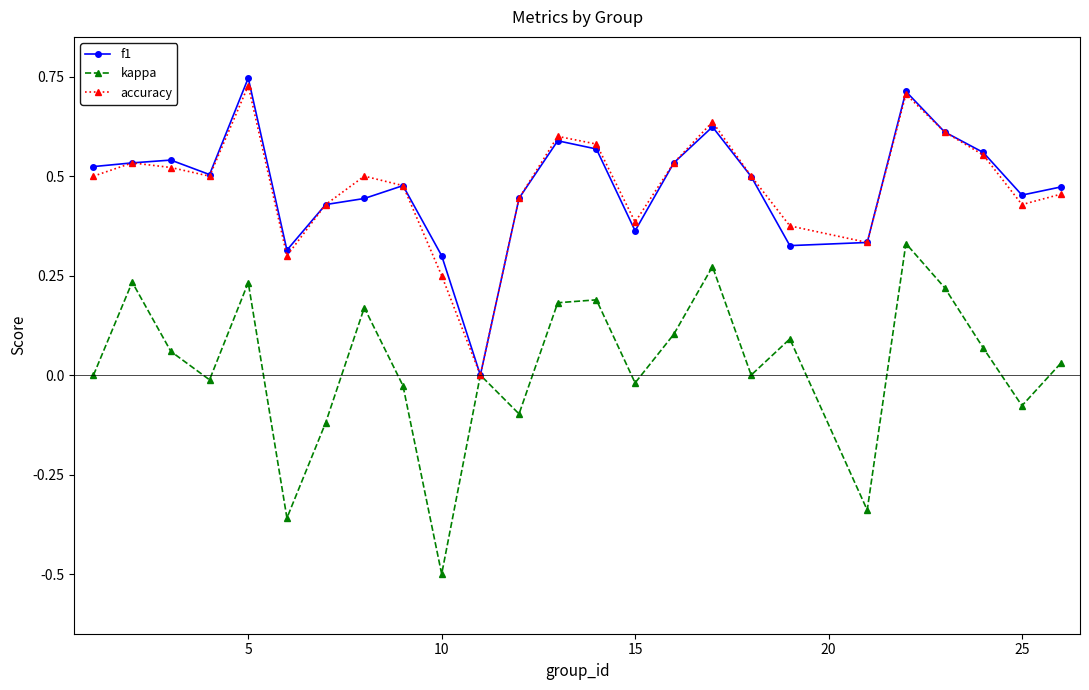

In accuracy, how many points are lower than both neighbors (excluding endpoints)?

6